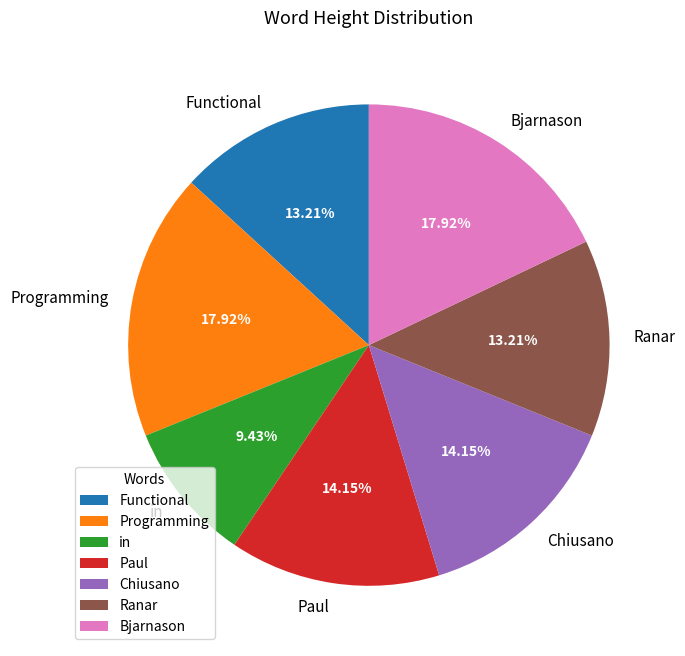

To the nearest percent, what percentage of the pie is in?

9%